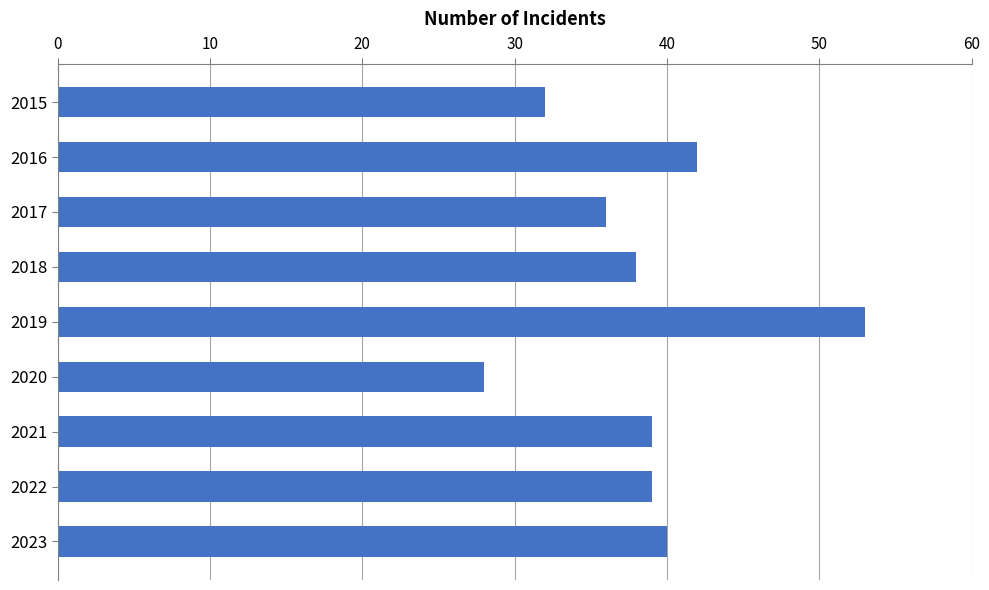

What is the sum of the values at 2021 and 2018?

77